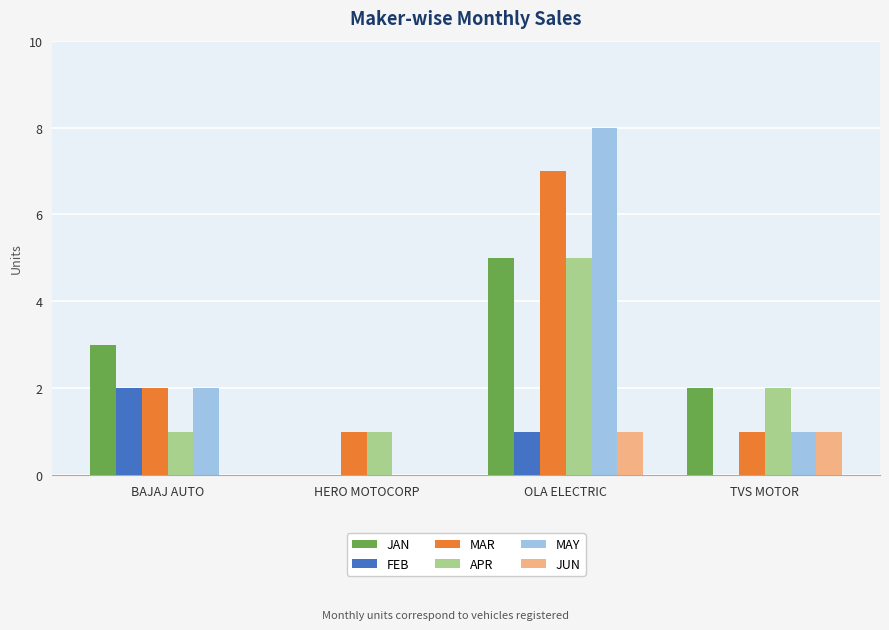

How many groups of bars are there?

4